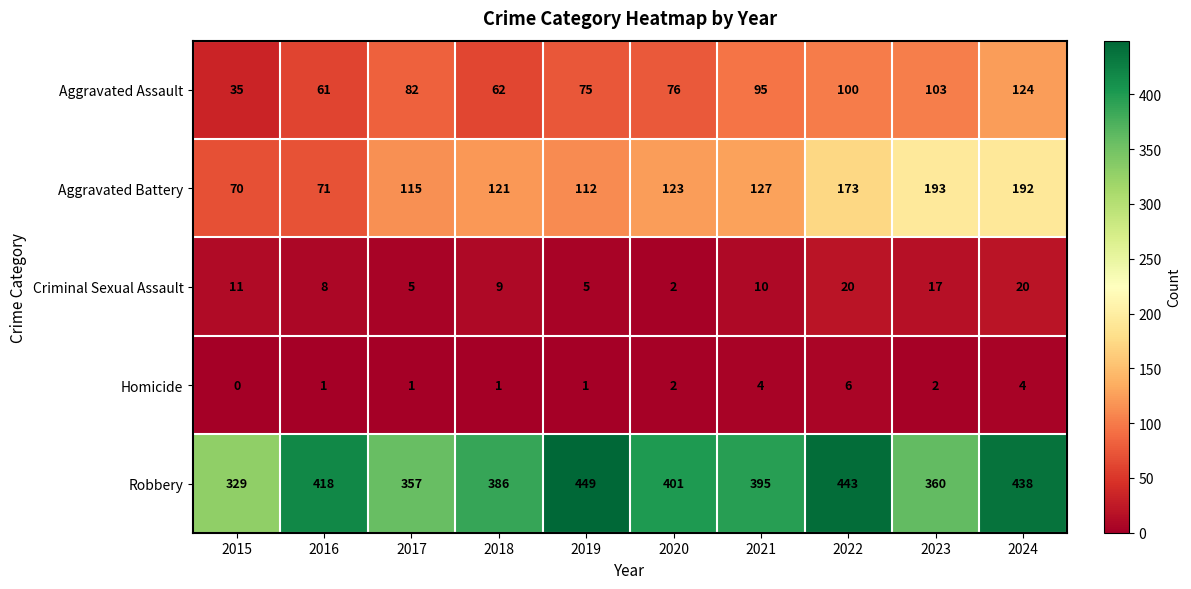

The Aggravated Battery series shows 127 at 2021. True or false?

True